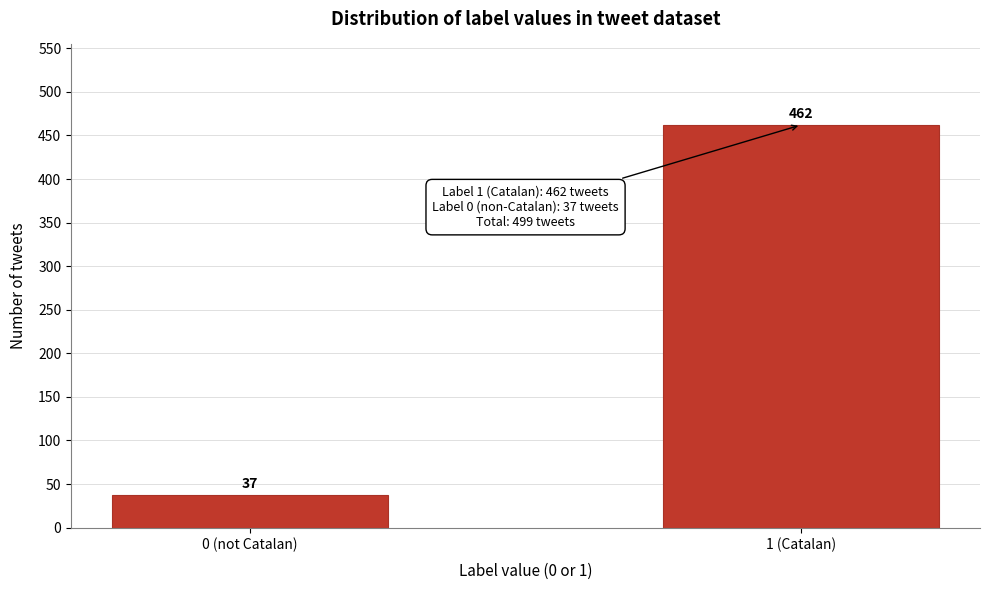

Reading left to right, extract all data points from this chart.

37	462